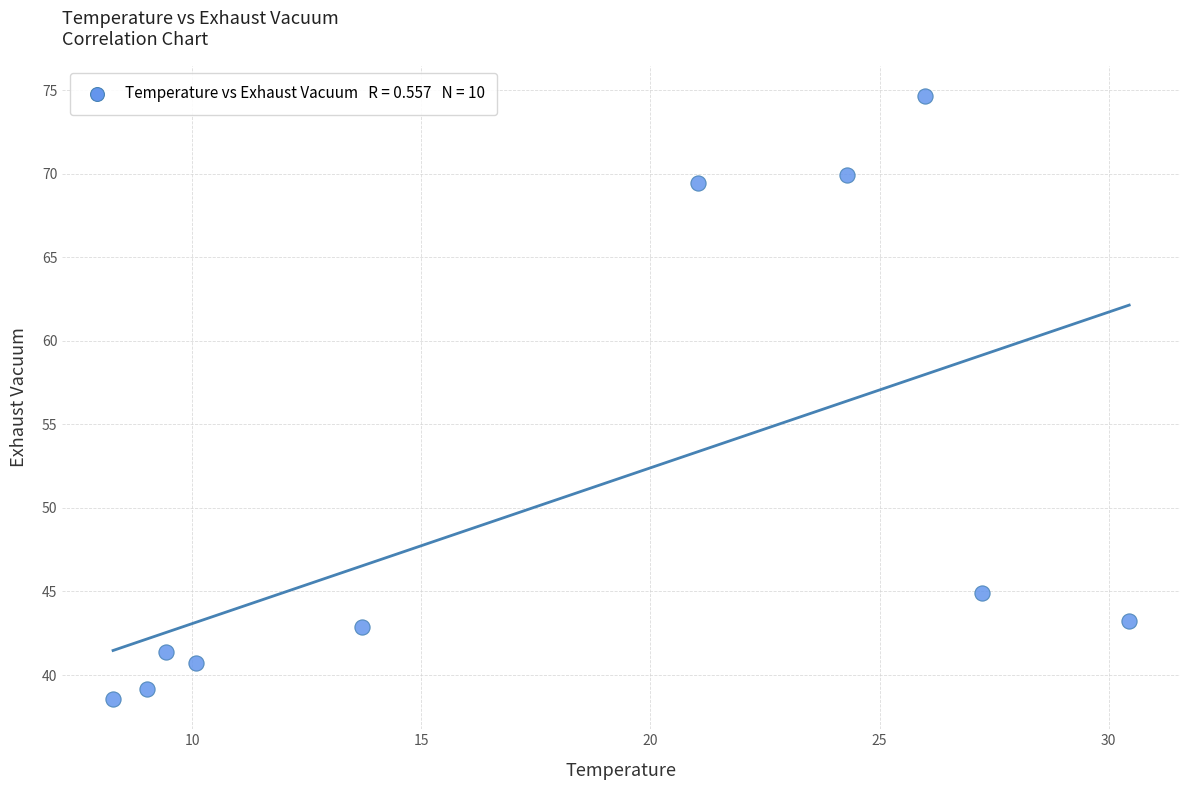

What is the range of X values (max minus min)?

22.2